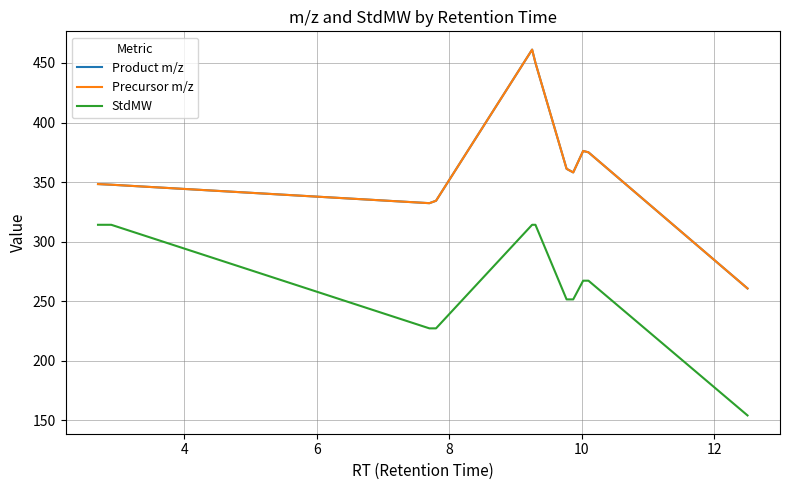

How many interior local peaks does the Precursor m/z series have?

2